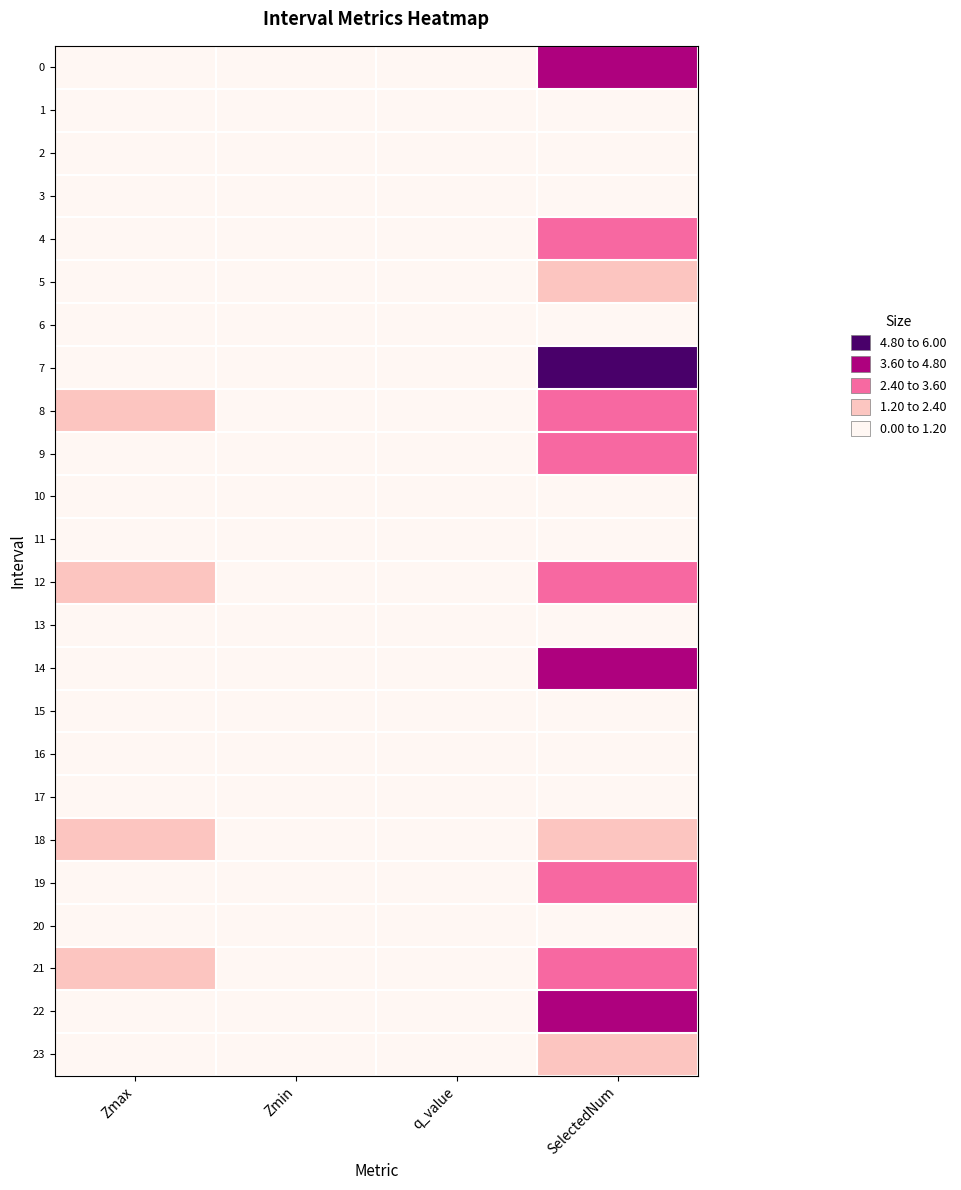

Reading right to left, what are all the values shown in this chart?

0: SelectedNum=4.0	q_value=1.1	Zmin=0.8	Zmax=0.9
1: SelectedNum=1.0	q_value=-0.0	Zmin=0.8	Zmax=0.8
2: SelectedNum=1.0	q_value=-0.0	Zmin=1.0	Zmax=1.0
3: SelectedNum=1.0	q_value=-0.0	Zmin=0.8	Zmax=0.8
4: SelectedNum=3.0	q_value=0.7	Zmin=0.8	Zmax=0.9
5: SelectedNum=2.0	q_value=0.8	Zmin=1.0	Zmax=1.1
6: SelectedNum=1.0	q_value=-0.0	Zmin=0.8	Zmax=0.8
7: SelectedNum=6.0	q_value=0.7	Zmin=0.4	Zmax=1.1
8: SelectedNum=3.0	q_value=0.9	Zmin=0.8	Zmax=1.2
9: SelectedNum=3.0	q_value=1.2	Zmin=0.9	Zmax=1.1
10: SelectedNum=1.0	q_value=-0.0	Zmin=0.9	Zmax=0.9
11: SelectedNum=0.0	q_value=0.0	Zmin=0.0	Zmax=1.0
12: SelectedNum=3.0	q_value=1.2	Zmin=0.9	Zmax=1.3
13: SelectedNum=1.0	q_value=-0.0	Zmin=1.1	Zmax=1.1
14: SelectedNum=4.0	q_value=0.8	Zmin=0.9	Zmax=1.1
15: SelectedNum=1.0	q_value=-0.0	Zmin=1.1	Zmax=1.1
16: SelectedNum=0.0	q_value=0.0	Zmin=0.0	Zmax=1.0
17: SelectedNum=0.0	q_value=0.0	Zmin=0.0	Zmax=1.0
18: SelectedNum=2.0	q_value=0.8	Zmin=0.8	Zmax=1.3
19: SelectedNum=3.0	q_value=1.2	Zmin=0.8	Zmax=1.1
20: SelectedNum=0.0	q_value=0.0	Zmin=0.0	Zmax=1.0
21: SelectedNum=3.0	q_value=0.8	Zmin=0.1	Zmax=1.2
22: SelectedNum=4.0	q_value=1.0	Zmin=0.7	Zmax=1.2
23: SelectedNum=2.0	q_value=0.8	Zmin=0.8	Zmax=1.0